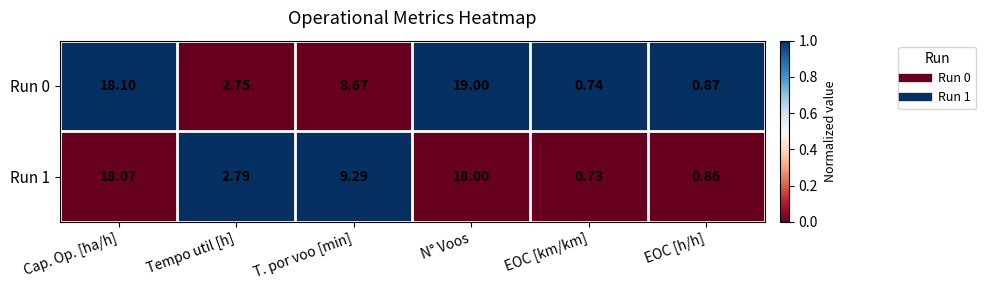

At which label does Run 1 reach its peak?

Cap. Op. [ha/h]